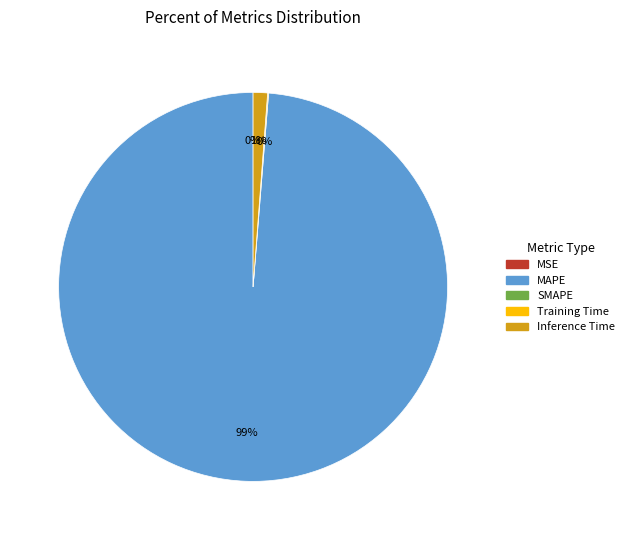

To the nearest percent, what is the difference between the largest and smallest slice percentages?

99%